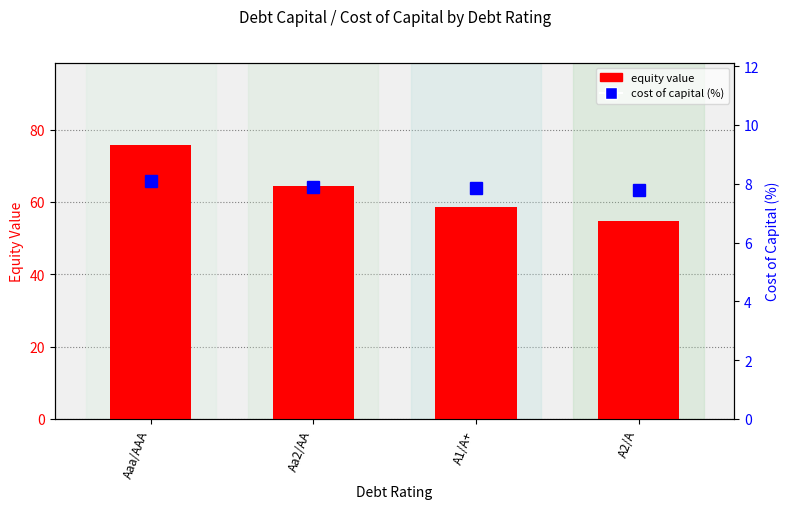

What position from the left is A2/A?

4